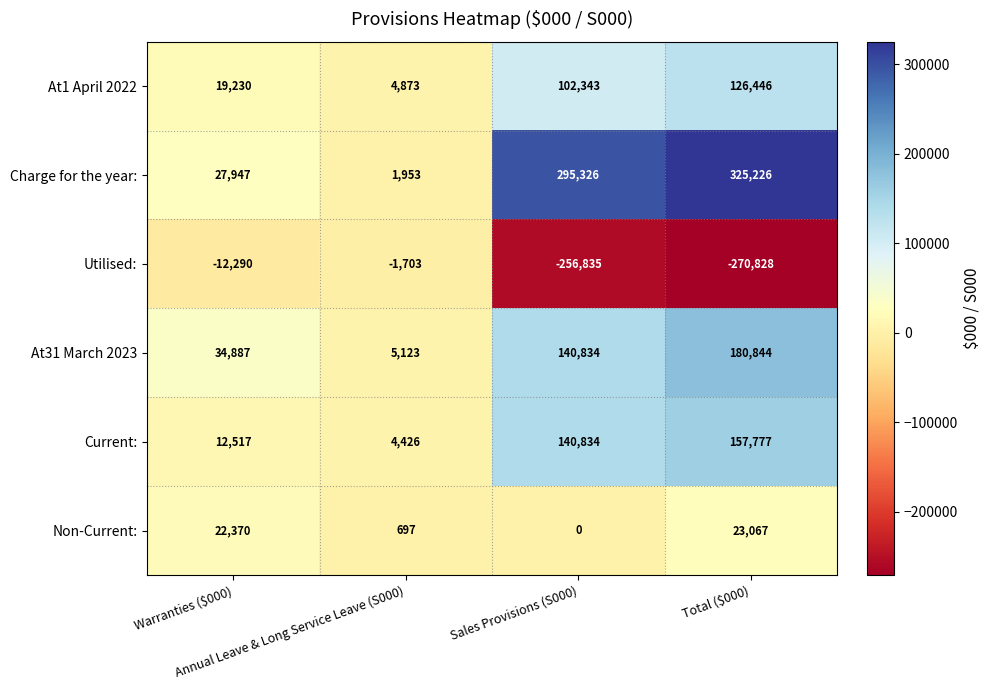

Count the number of categories in the chart.

4